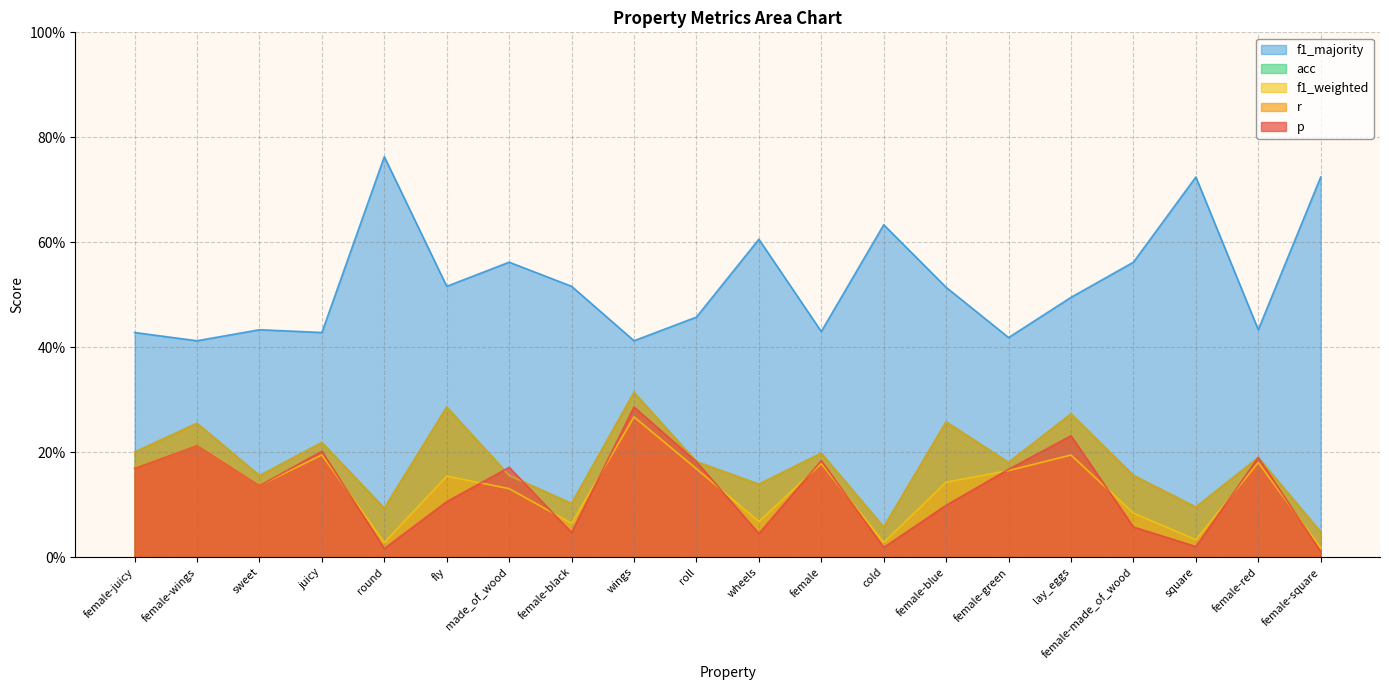

How many series are shown in this chart?

5